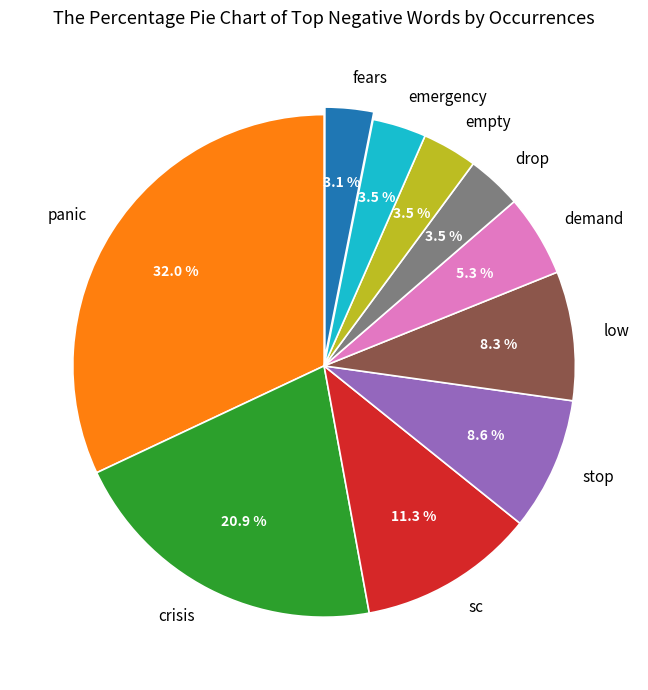

Does sc account for over 50% of the chart?

No